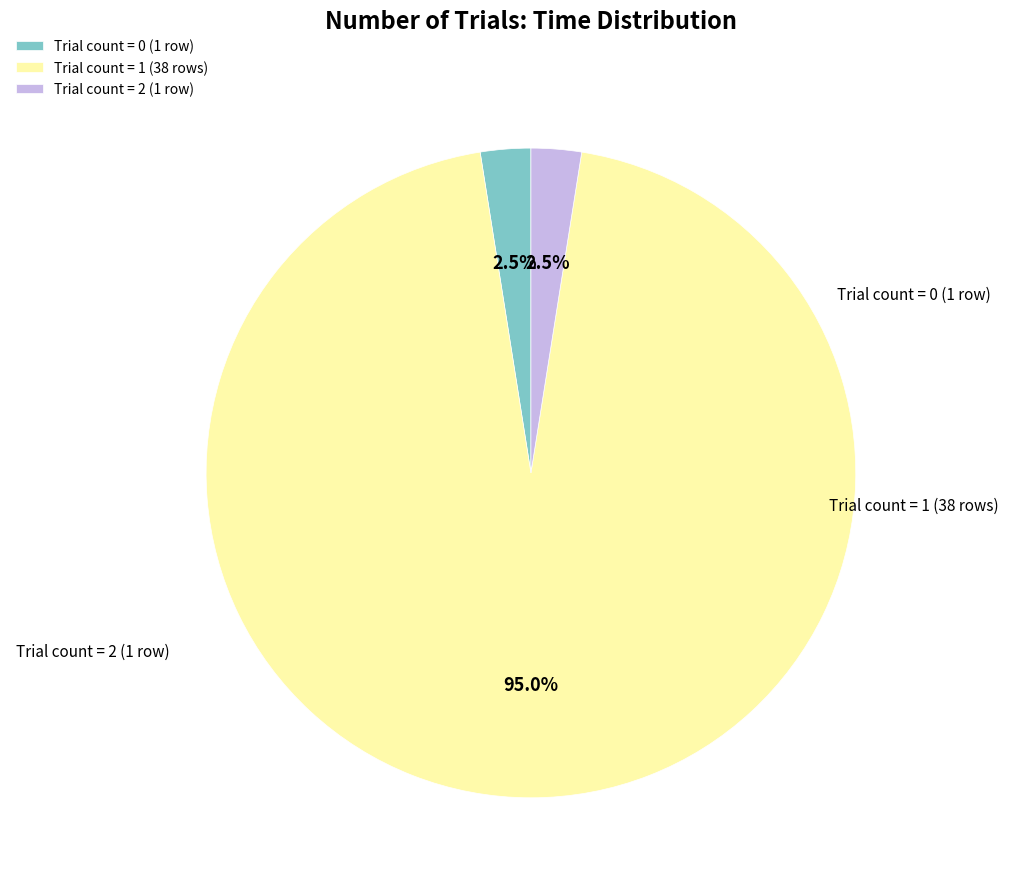

Do Trial count = 1 (38 rows) and Trial count = 2 (1 row) together represent more than half of the pie?

Yes